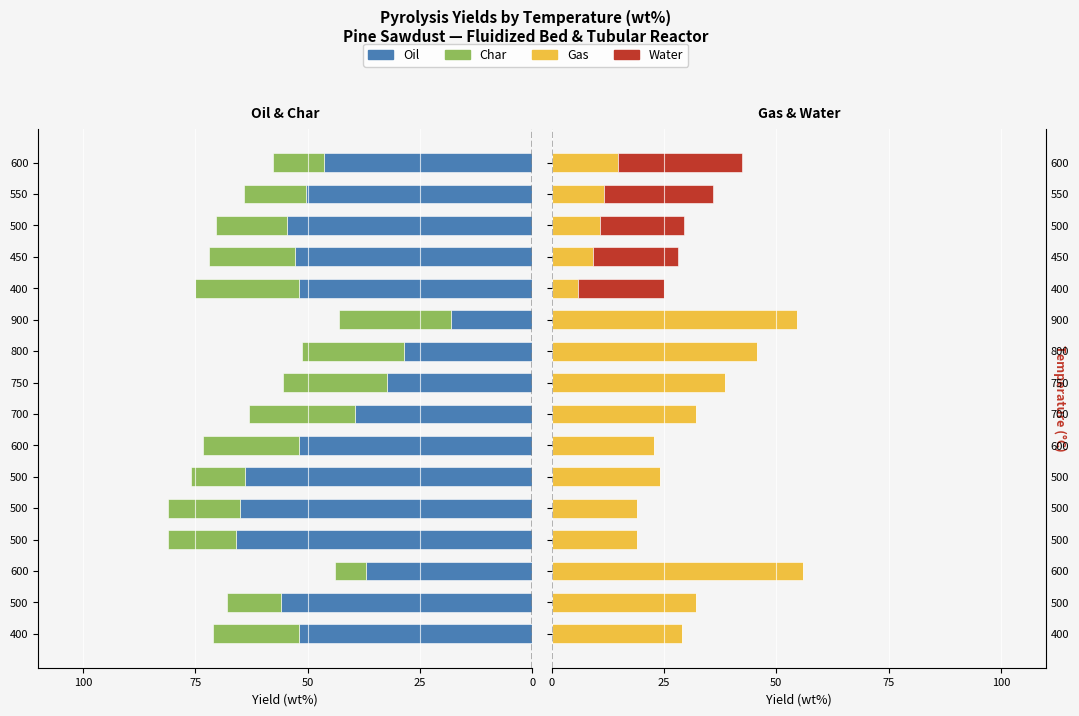

At 500, list the series in order from smallest to largest.

Oil, Char, Water, Gas